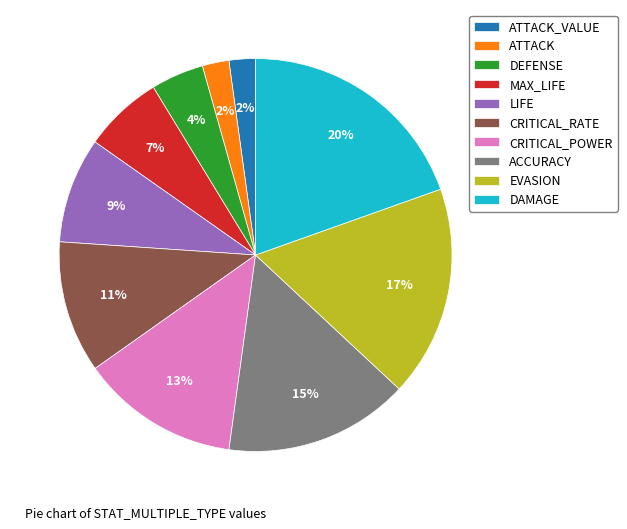

Is it true that DAMAGE is 20% of the pie?

True